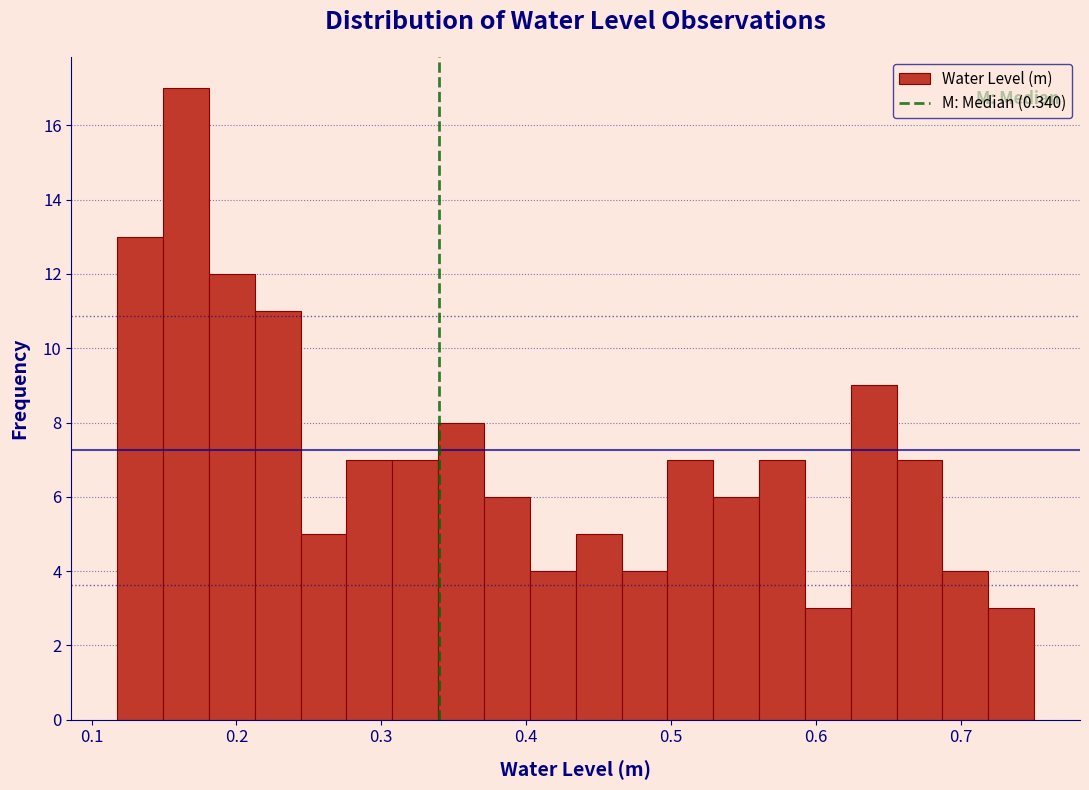

Around what value on the x-axis is the tallest bar? Give the approximate position of its centre, as read against the axis.

0.17